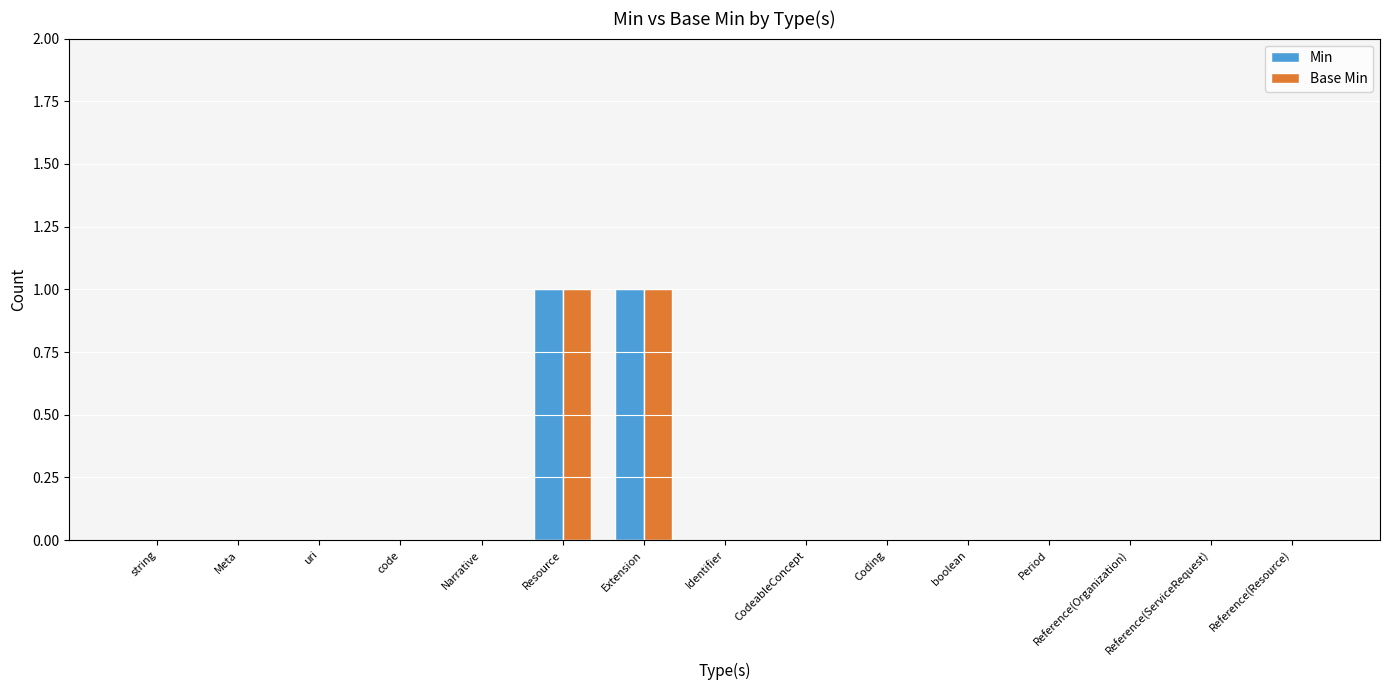

The value of Min at Coding is 0. True or false?

True